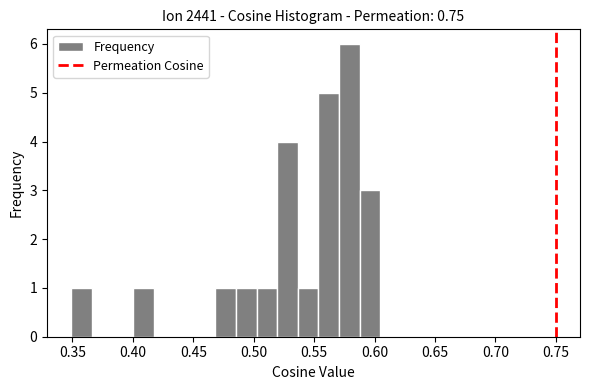

Around what value on the x-axis is the tallest bar? Give the approximate position of its centre, as read against the axis.

0.580